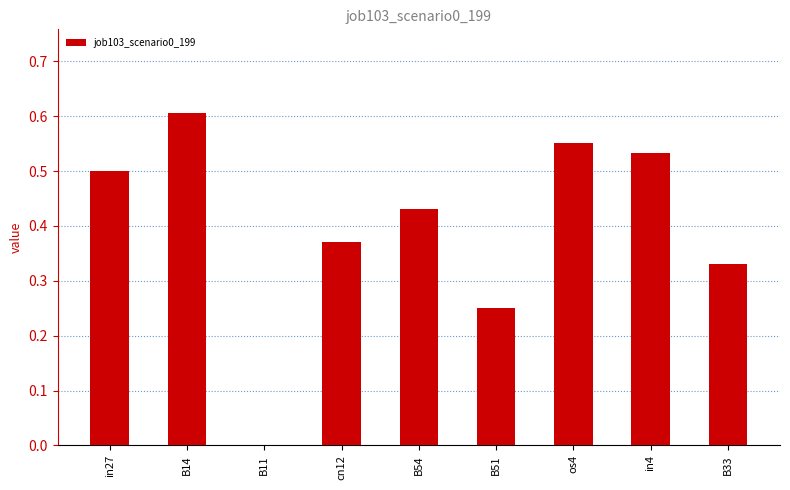

What is the sum of all values?

3.6